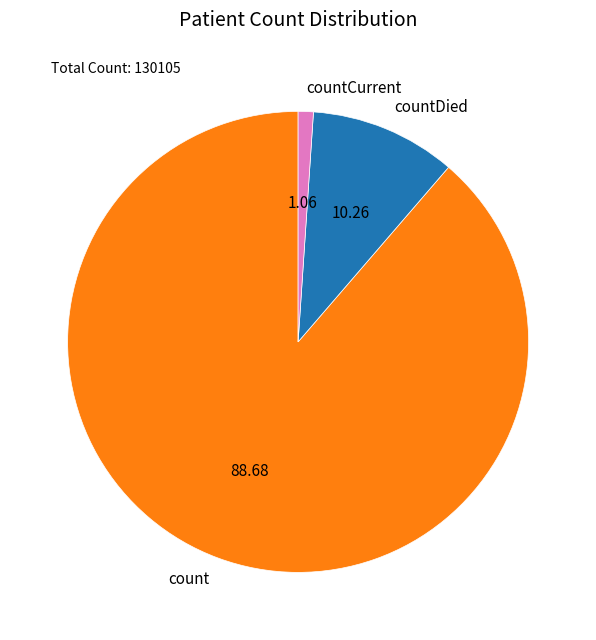

Is countDied the majority of the pie?

No